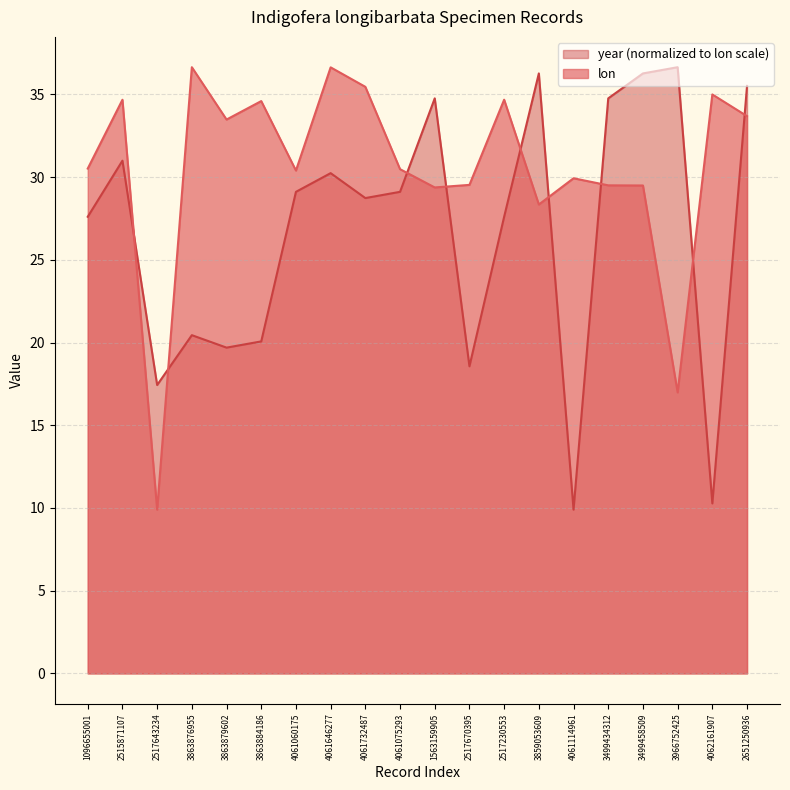

How many lines are shown in the chart?

2